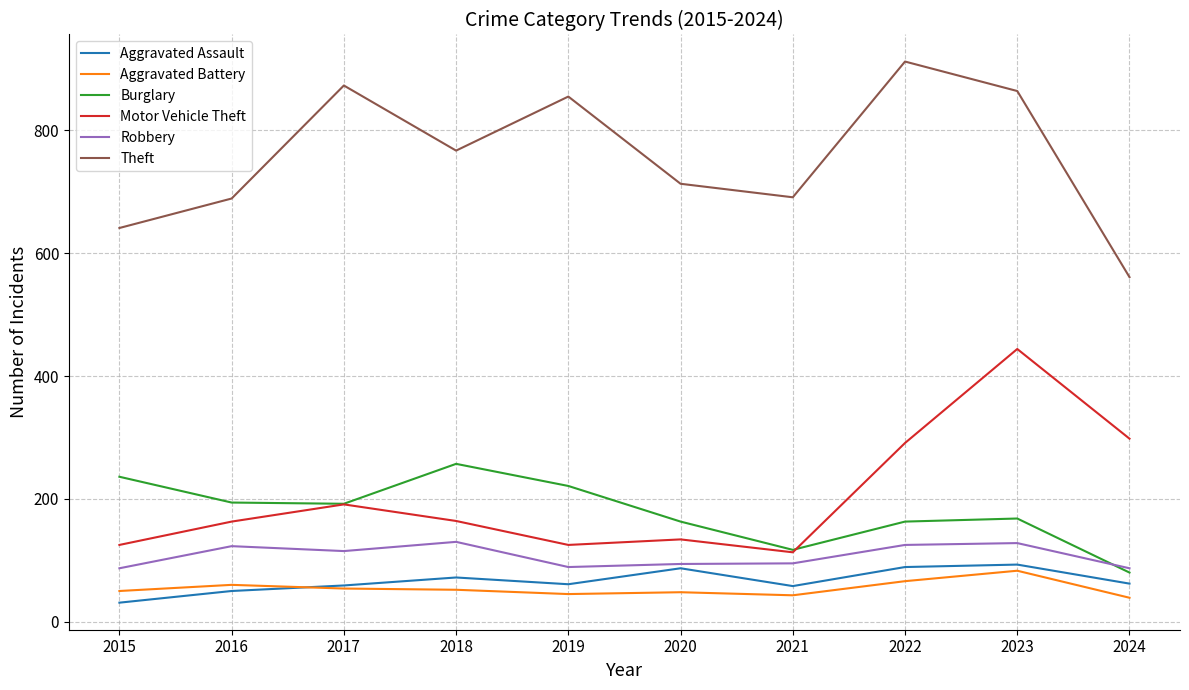

Which series has the largest total across all categories?

Theft